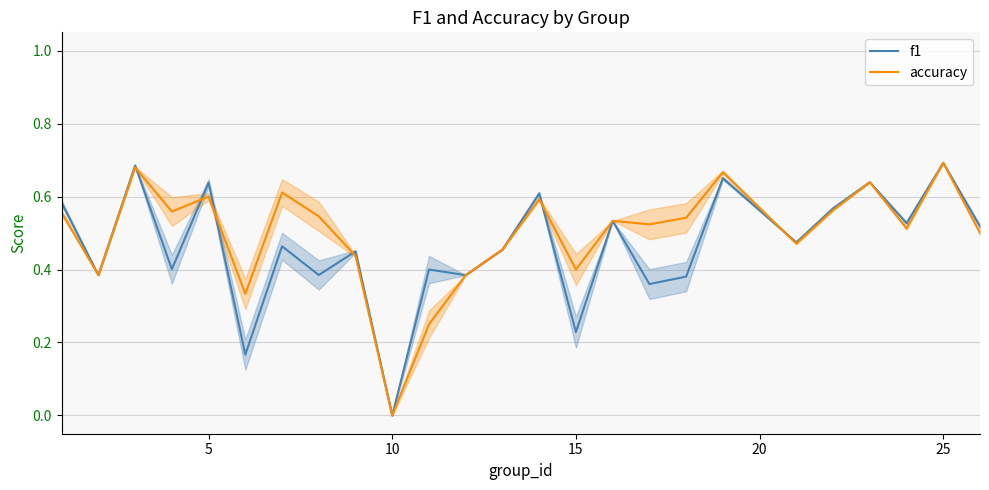

After their last crossing, which series has the higher values: f1 or accuracy?

f1